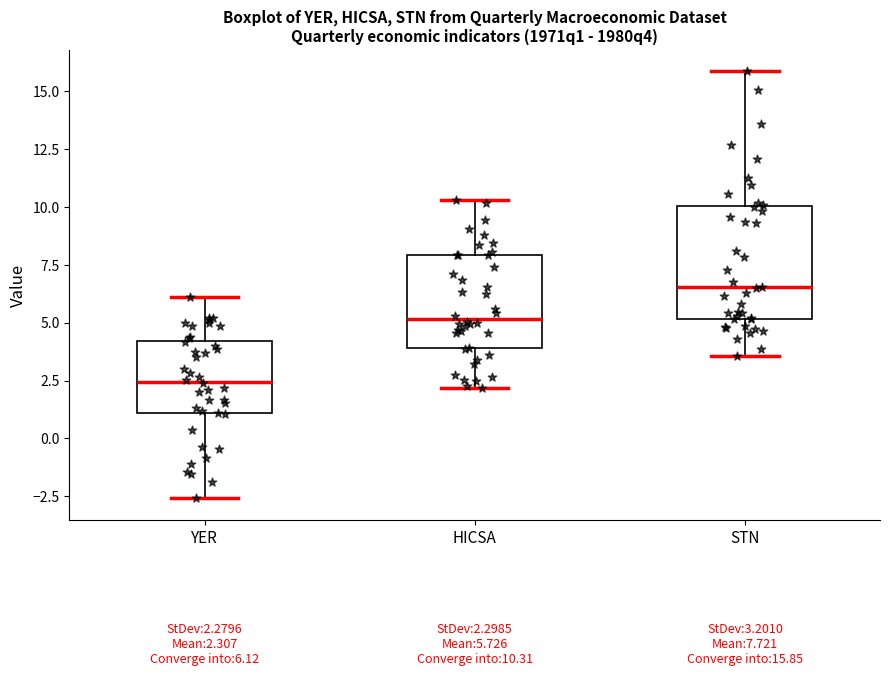

Which box is the tallest, from its lower edge to its upper edge?

STN